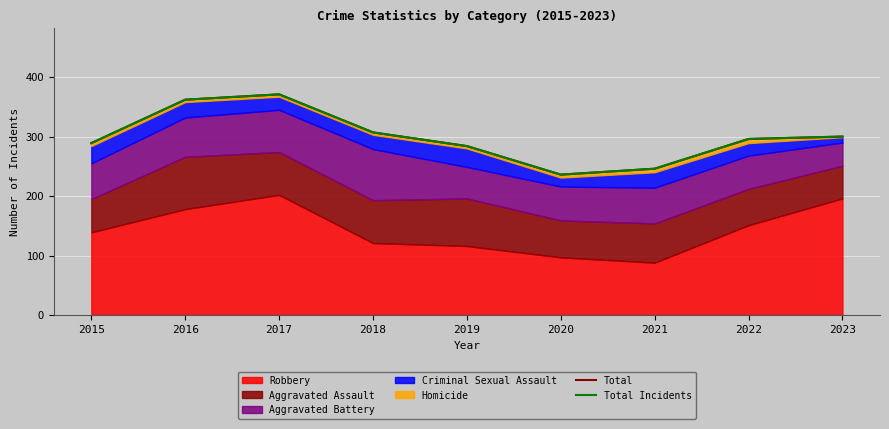

Reading left to right, extract all data points from this chart.

Total: 2015=289	2016=362	2017=371	2018=307	2019=284	2020=236	2021=246	2022=296	2023=300
Total Incidents: 2015=289	2016=362	2017=371	2018=307	2019=284	2020=236	2021=246	2022=296	2023=300